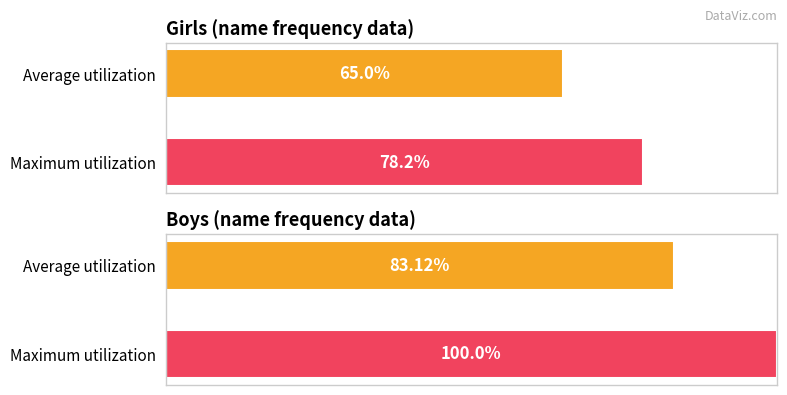

What is the difference between the Boys values at Average utilization and Maximum utilization?

16.9